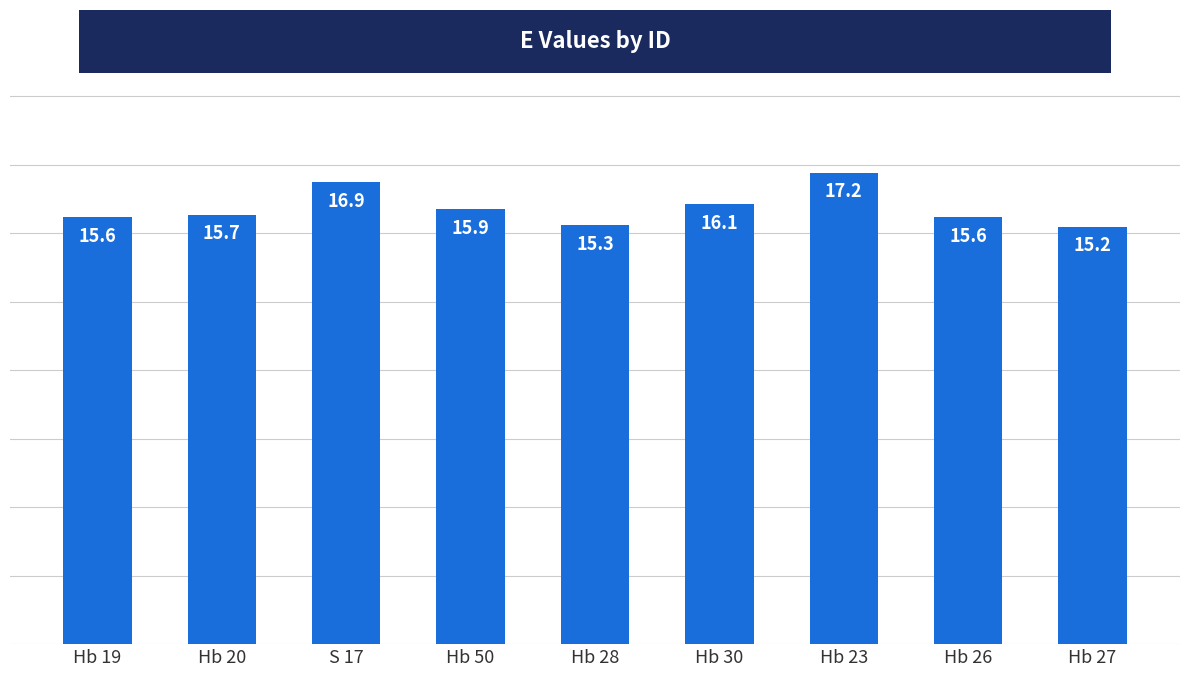

What is the change in value from Hb 20 to Hb 30?

+0.4